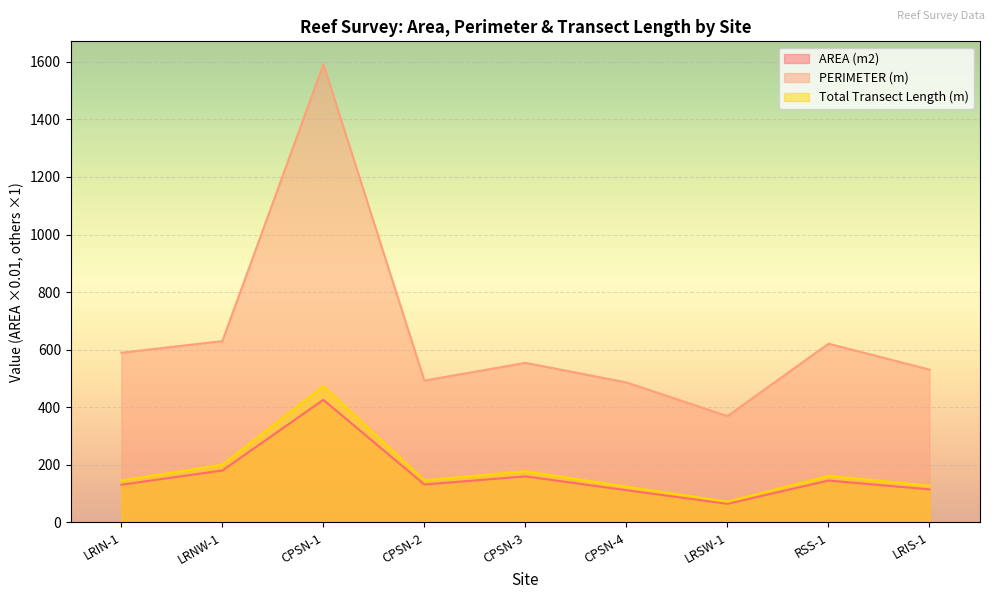

Rank the categories by PERIMETER (m) value from highest to lowest.

CPSN-1, LRNW-1, RSS-1, LRIN-1, CPSN-3, LRIS-1, CPSN-2, CPSN-4, LRSW-1